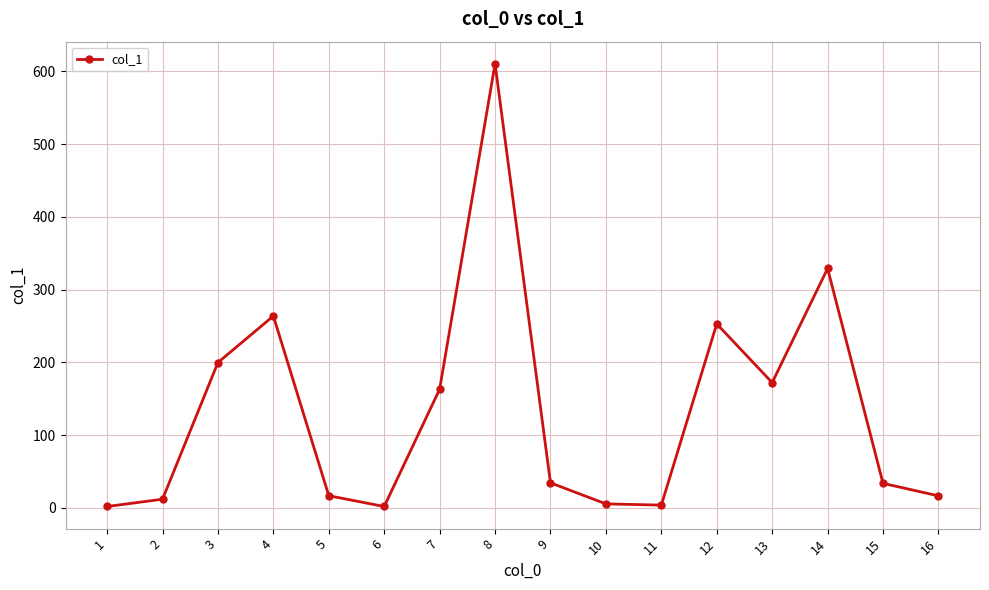

What is the value of the 8th point from the left?

610.2